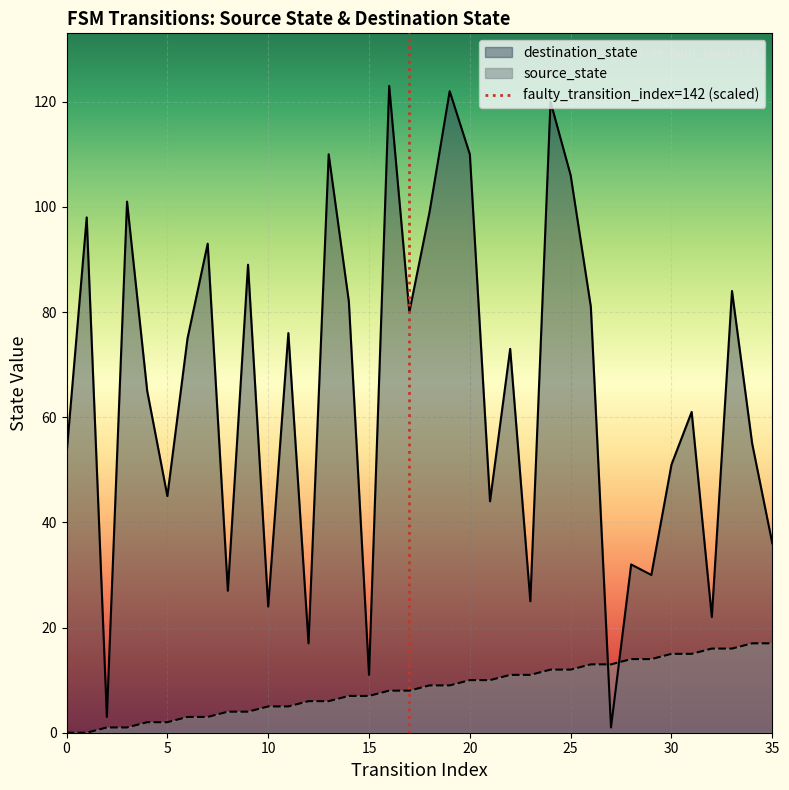

True or false: source_state has a value of 7 at 0.

False